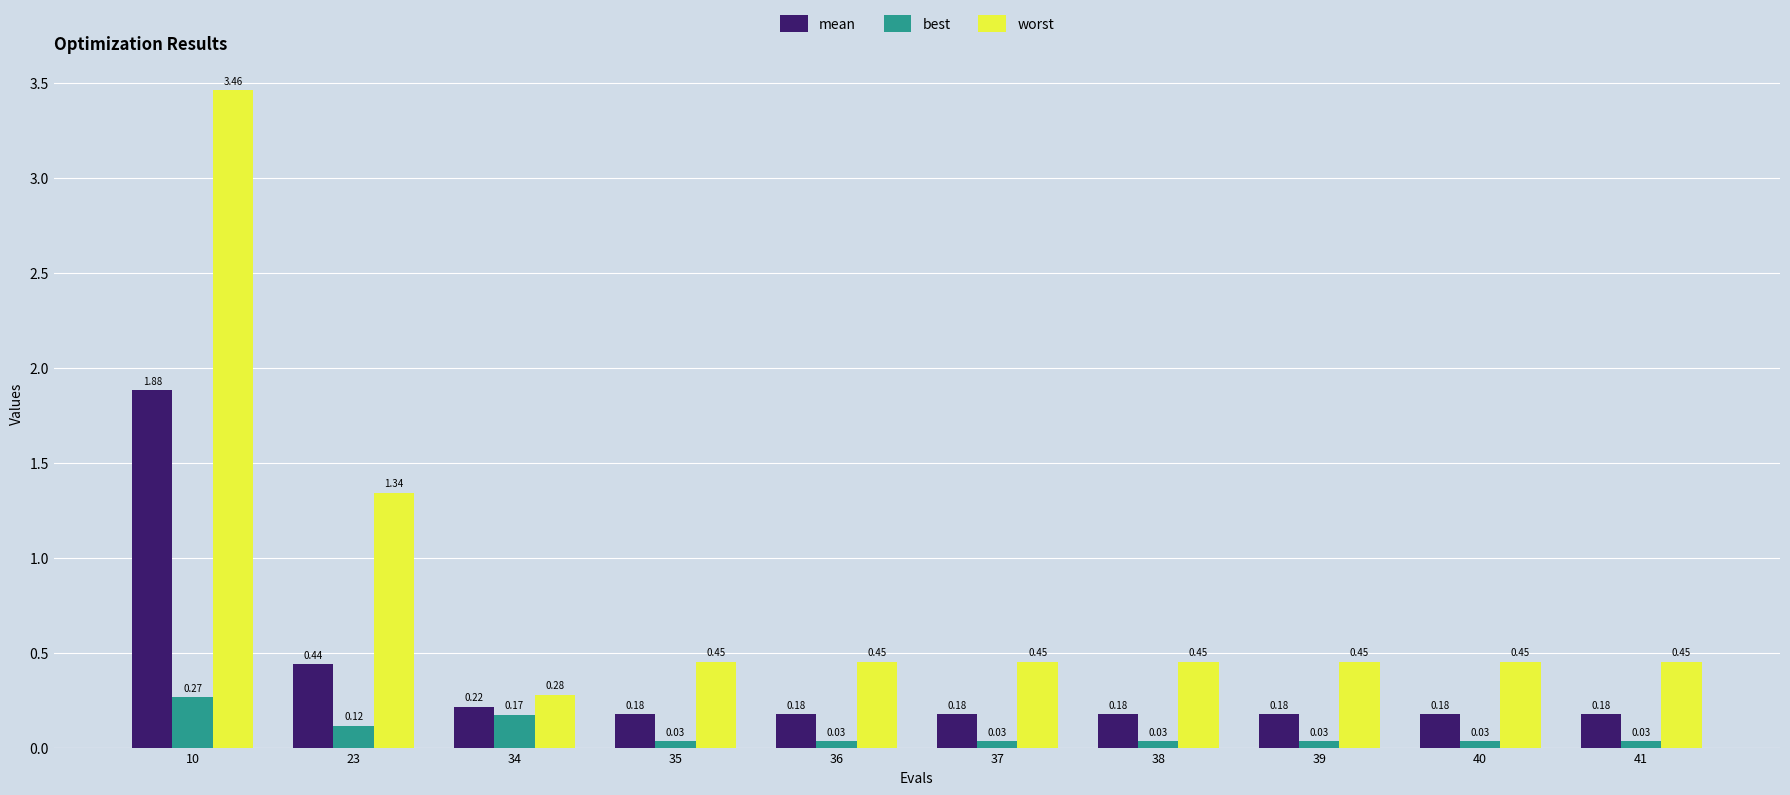

Which series changed the most between 34 and 35?

worst